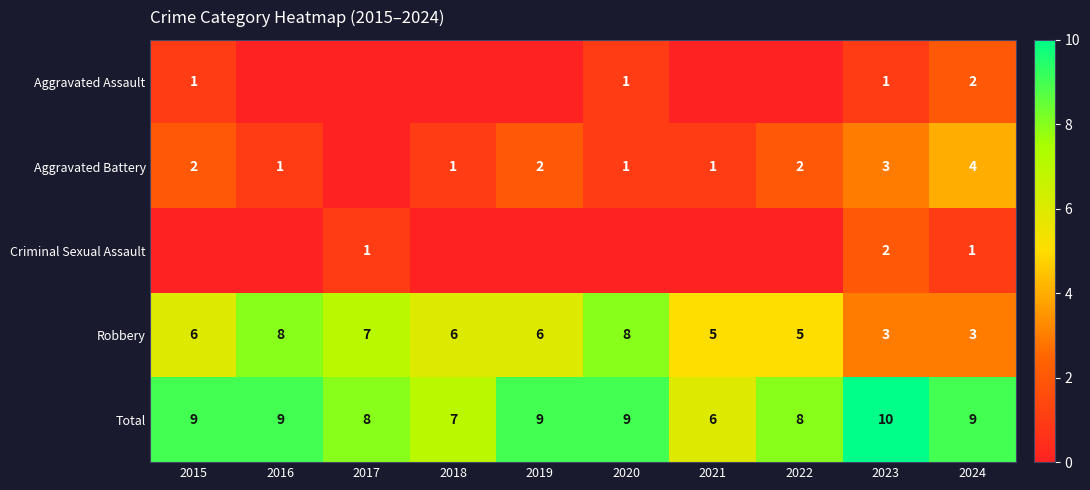

What is the minimum value for Total?

6